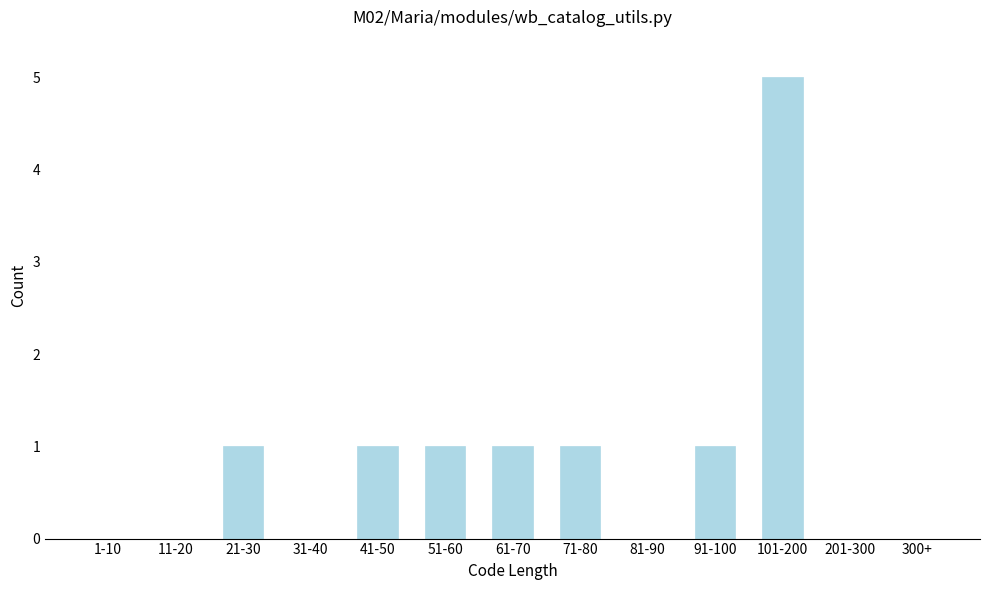

Reading right to left, what are all the values shown in this chart?

300+=0	201-300=0	101-200=5	91-100=1	81-90=0	71-80=1	61-70=1	51-60=1	41-50=1	31-40=0	21-30=1	11-20=0	1-10=0